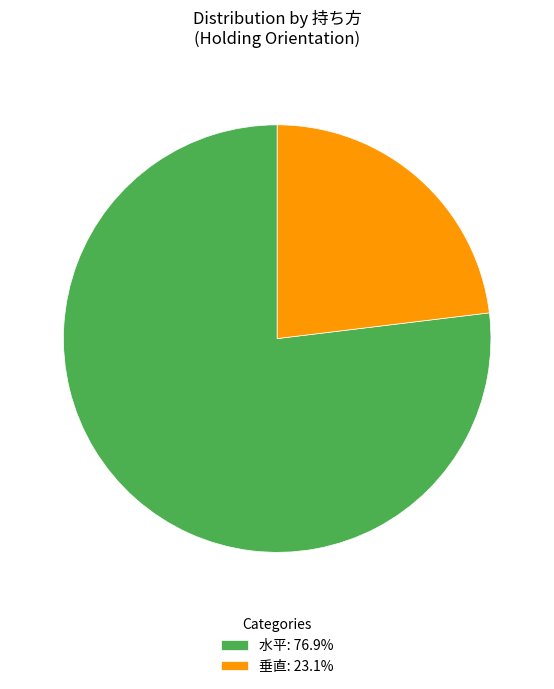

The 水平 slice represents 61% of the pie. True or false?

False